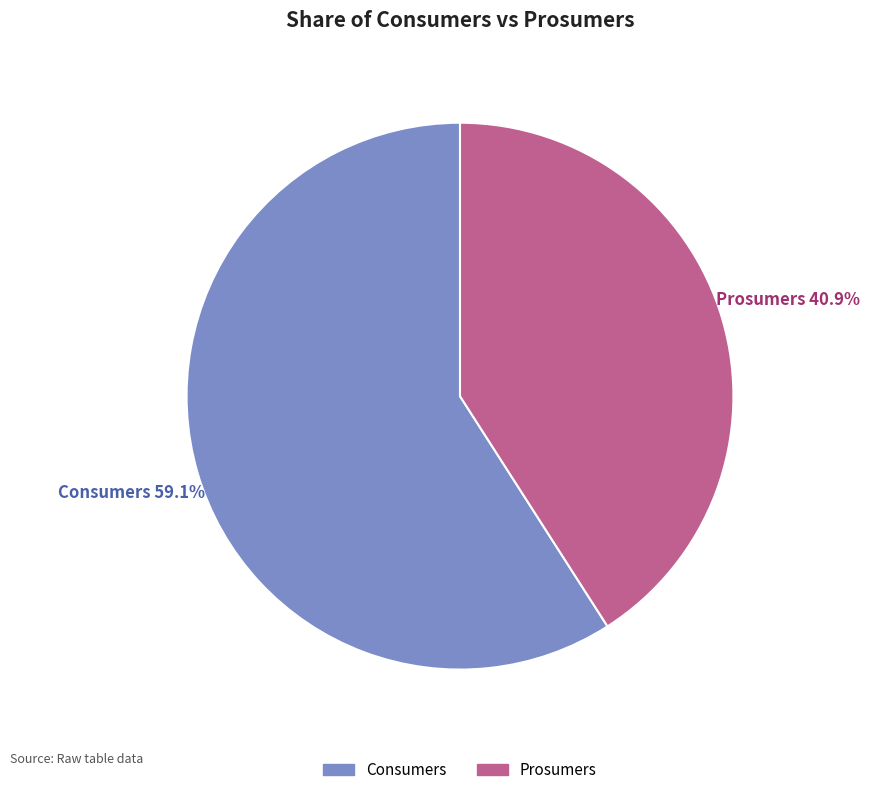

What is the majority slice?

Consumers